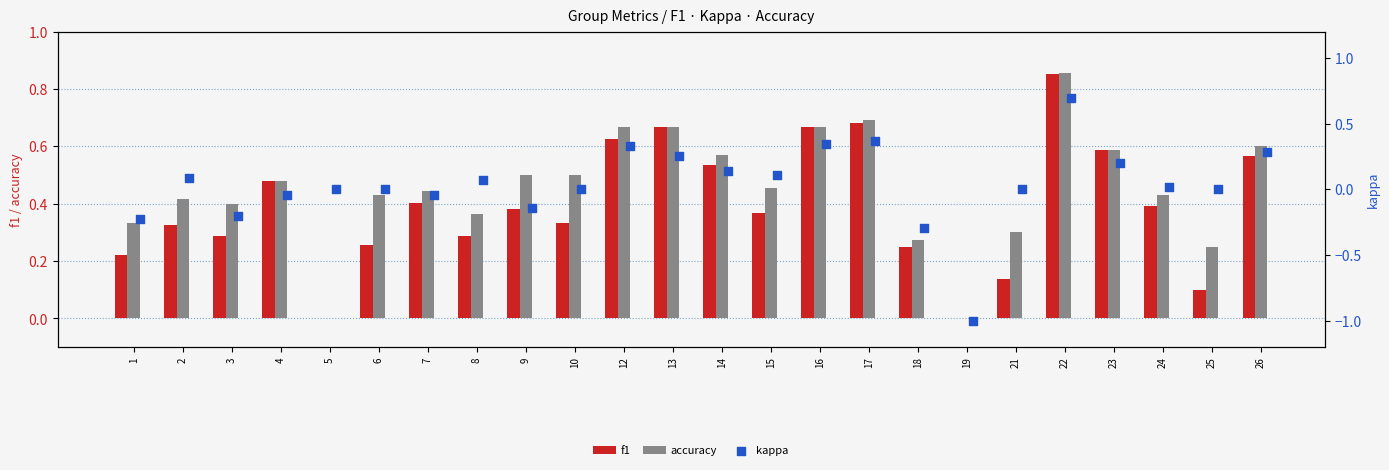

Is the value of f1 at 6 greater than the value of accuracy at 9?

No